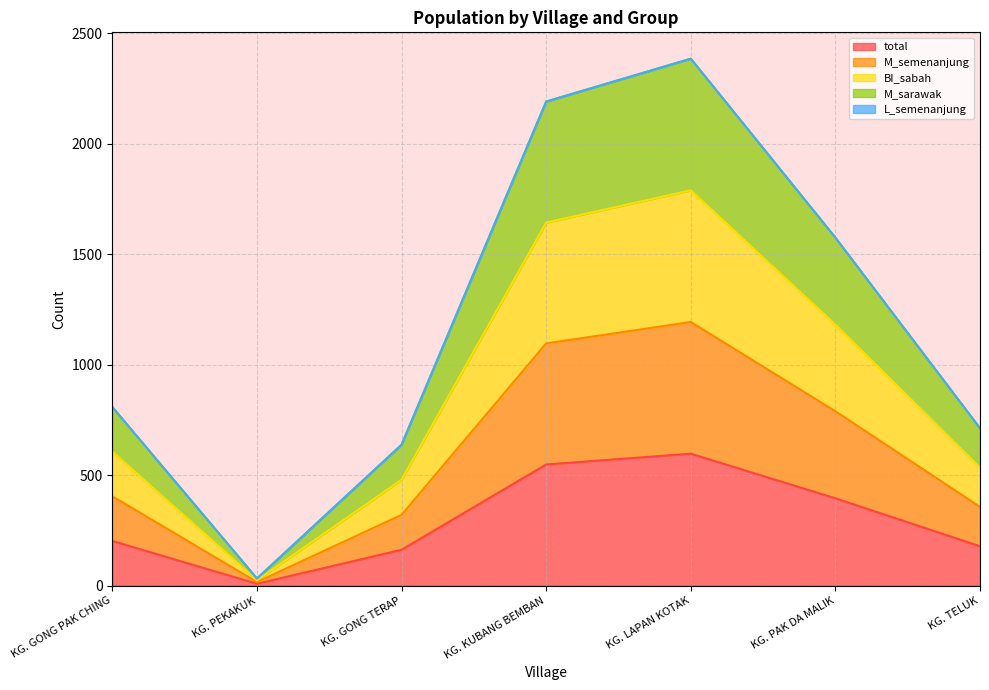

What is the average value of the total series?

299